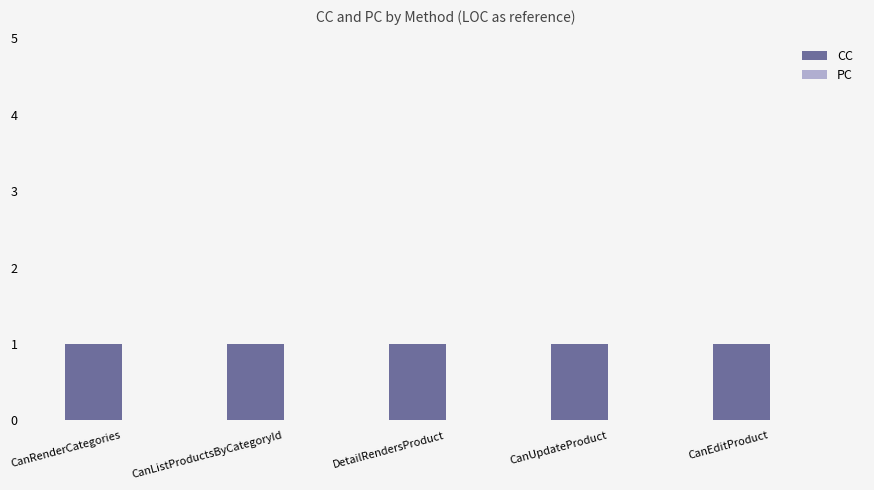

Which label corresponds to the smallest value in the chart?

CanRenderCategories